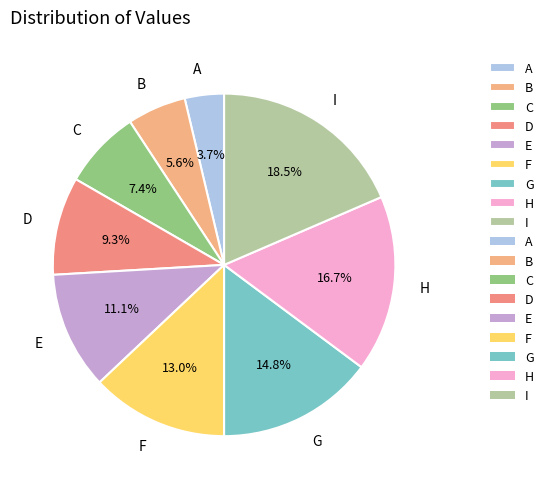

What is the largest slice in the pie chart?

I